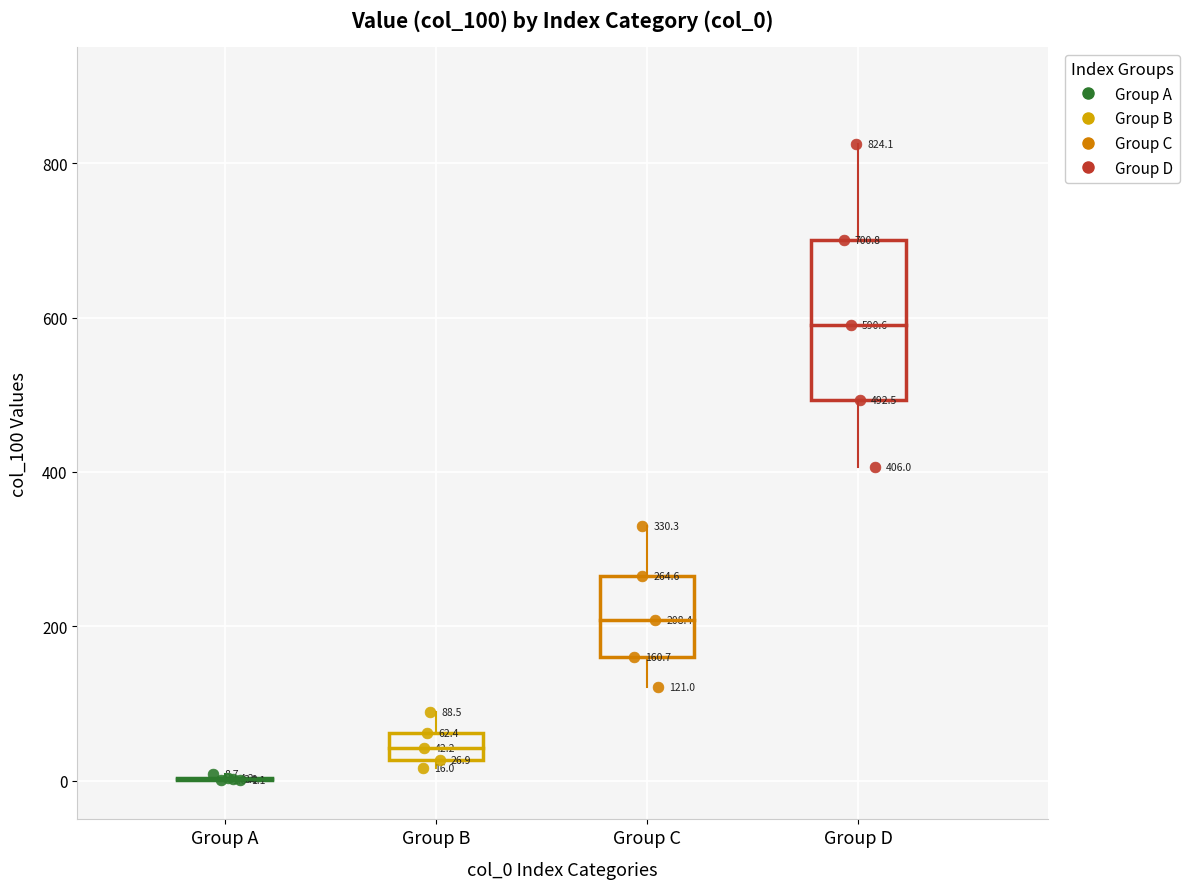

Which series reaches the maximum Y coordinate?

Group D